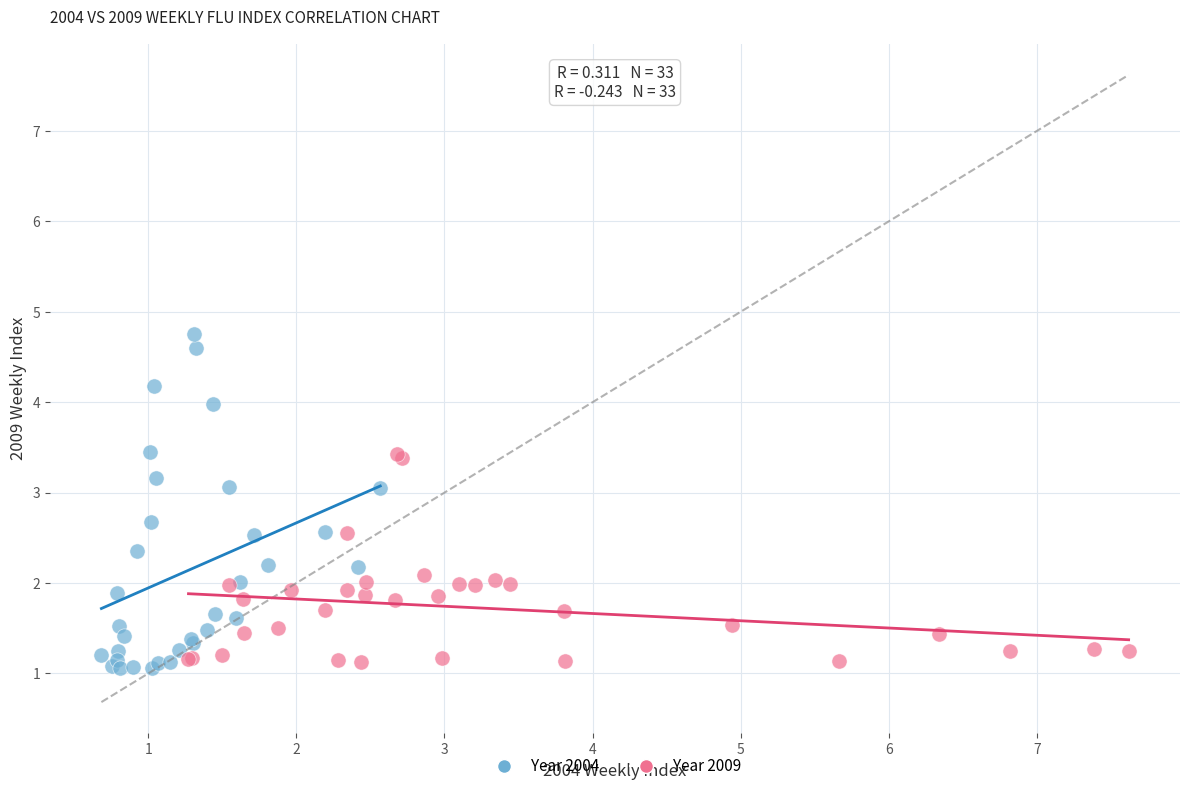

What are all the series names shown in the legend?

Year 2004, Year 2009